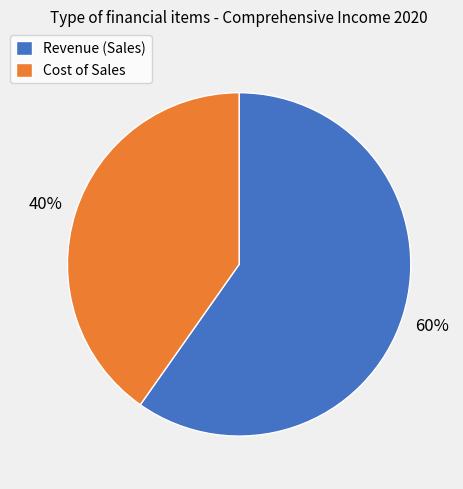

How many segments does this pie chart have?

2